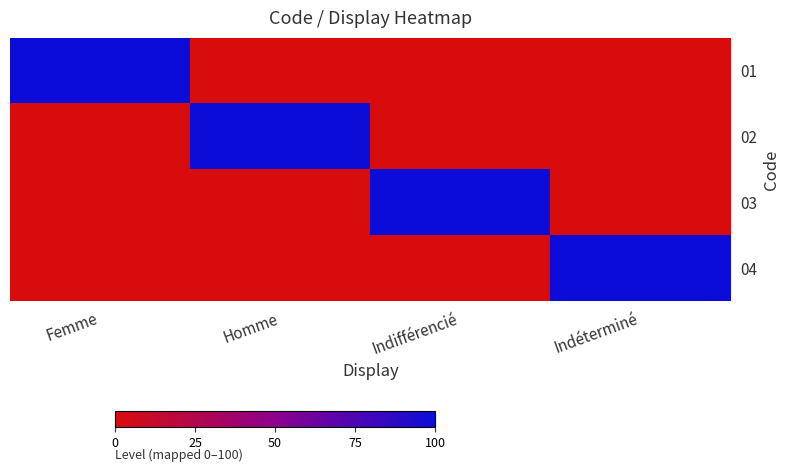

Reading left to right, what are all the values shown in this chart?

01: Femme=1	Homme=0	Indifférencié=0	Indéterminé=0
02: Femme=0	Homme=1	Indifférencié=0	Indéterminé=0
03: Femme=0	Homme=0	Indifférencié=1	Indéterminé=0
04: Femme=0	Homme=0	Indifférencié=0	Indéterminé=1